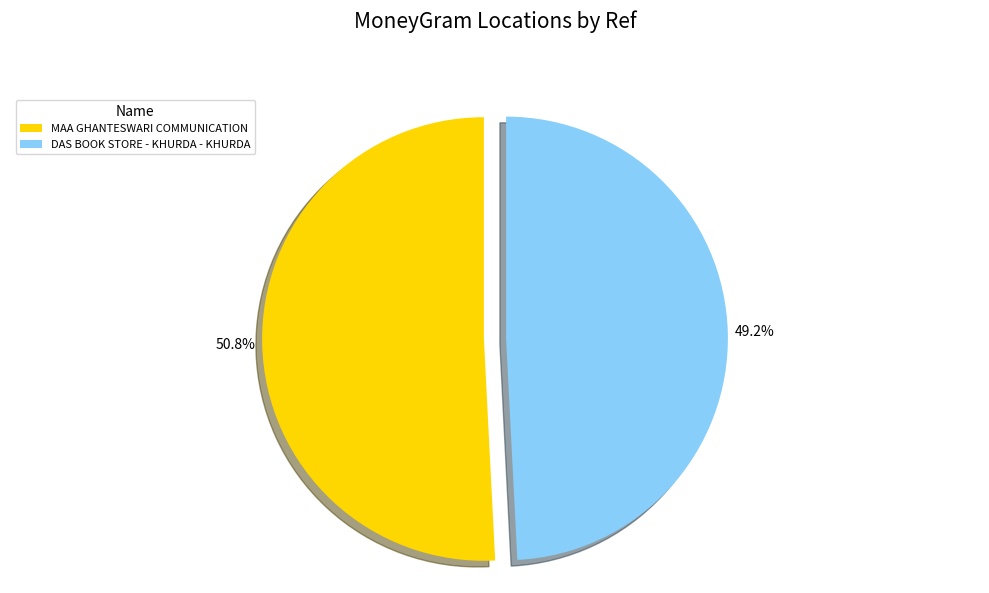

Does DAS BOOK STORE - KHURDA - KHURDA represent more than half of the total?

No